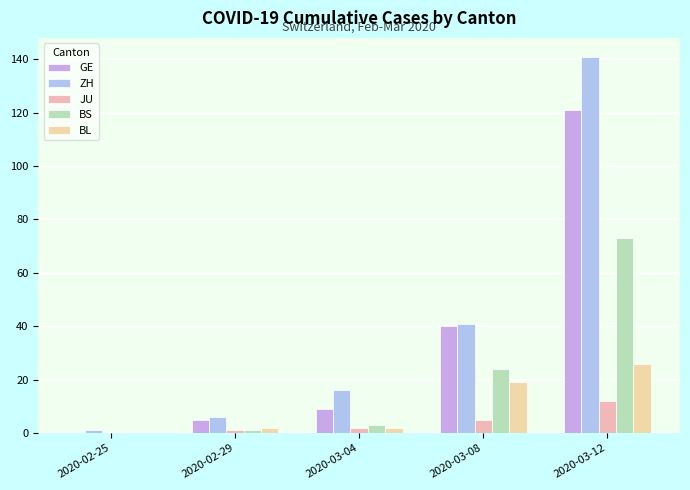

What is the sum of all BL values?

49